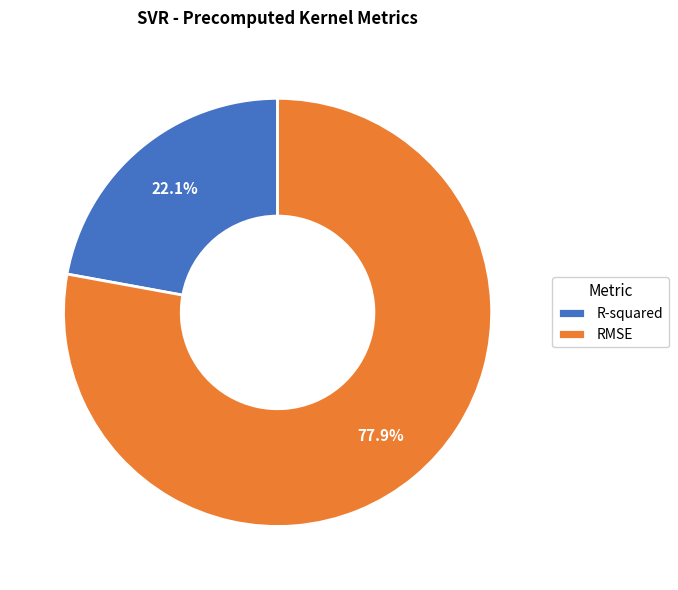

How much of the chart is everything except RMSE?

22.1%